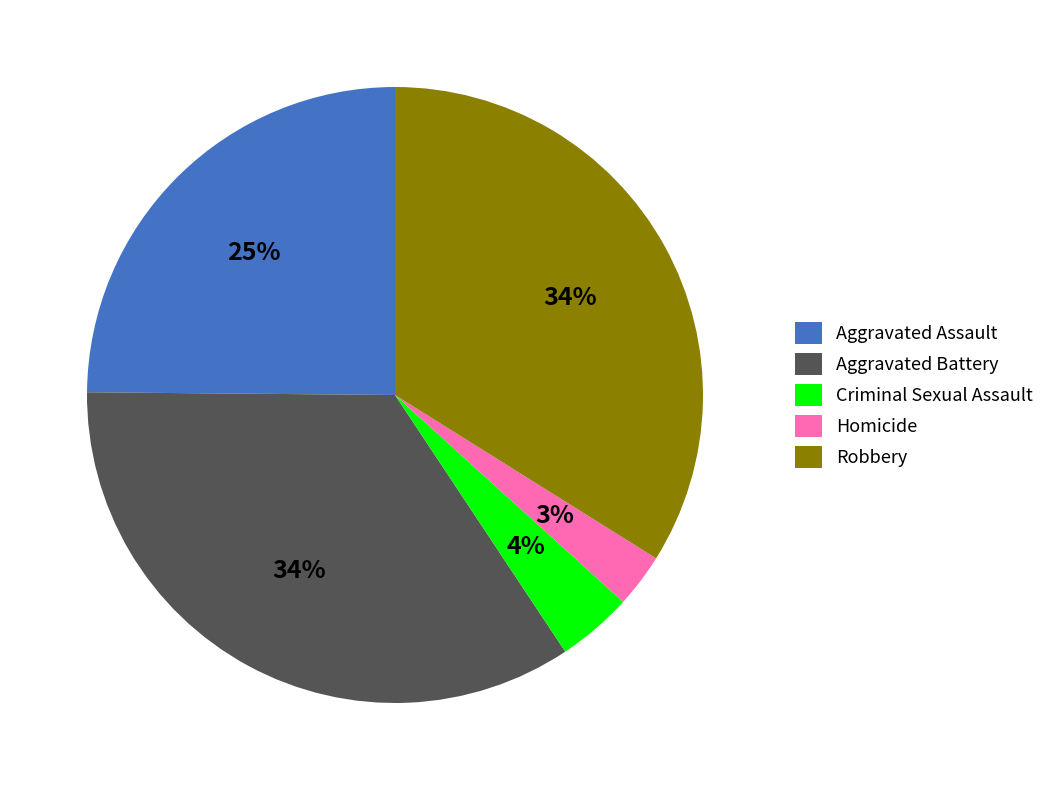

What percentage is the Homicide slice, to the nearest percent?

3%